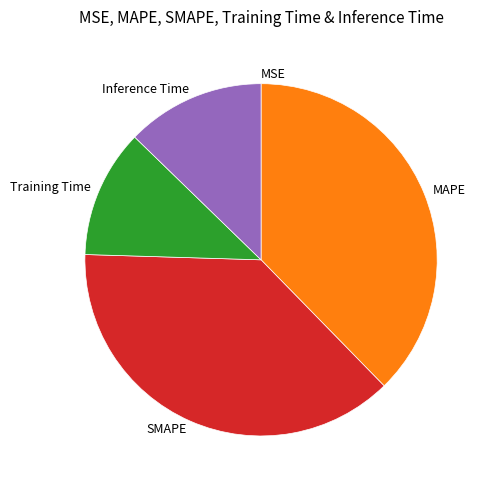

Between Inference Time and Training Time, which is larger?

Inference Time